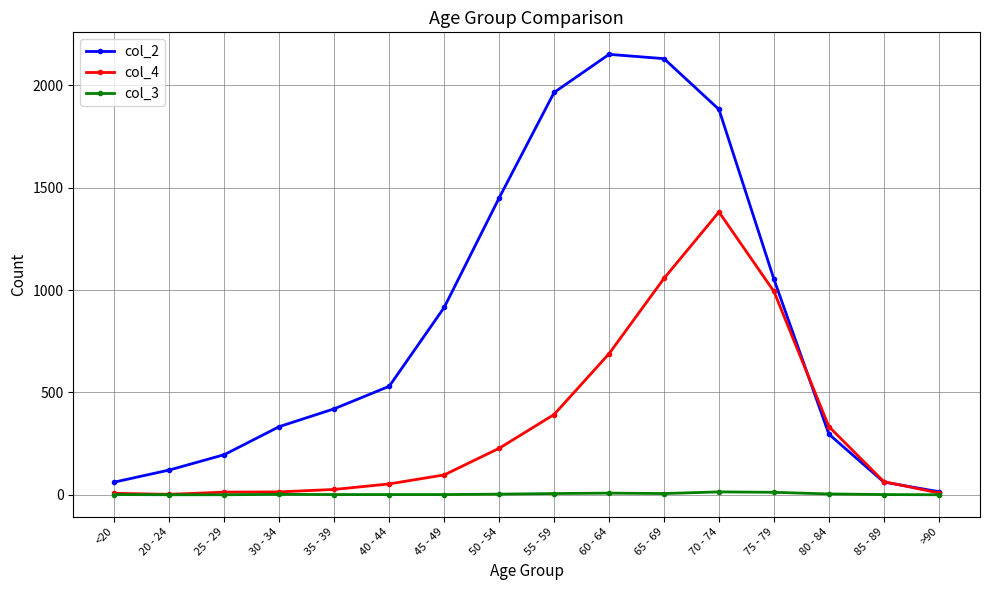

What are all the series names shown in the legend?

col_2, col_4, col_3